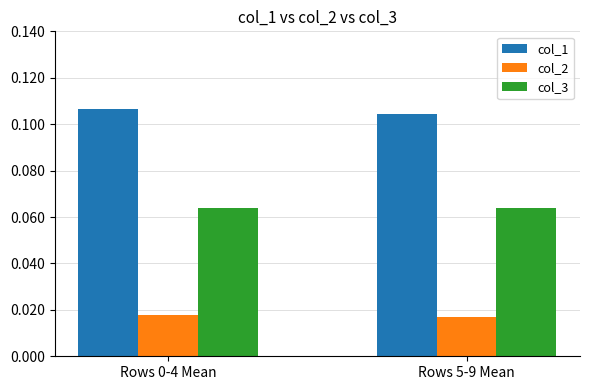

Does the chart contain stacked bars?

No